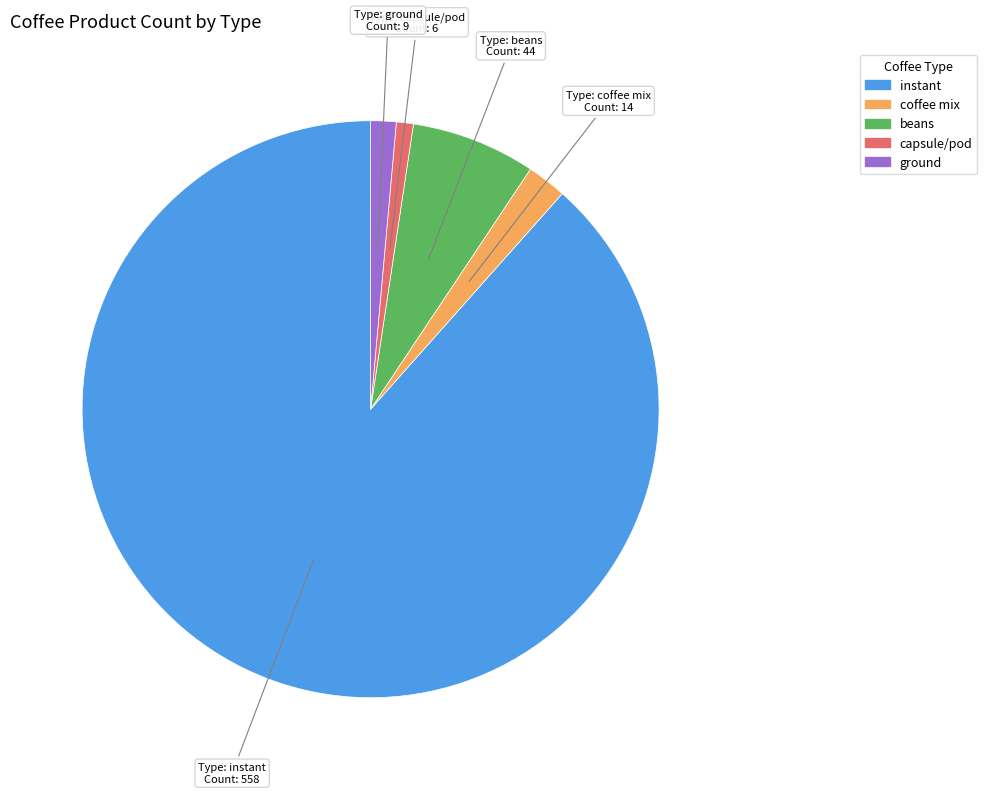

Which slice is the largest?

instant